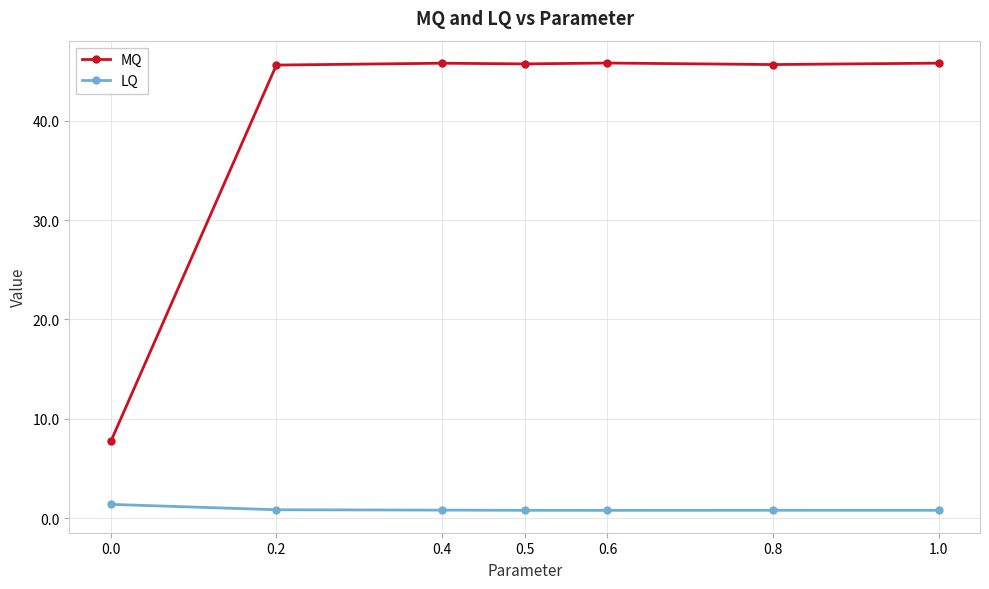

What are all the series names shown in the legend?

MQ, LQ